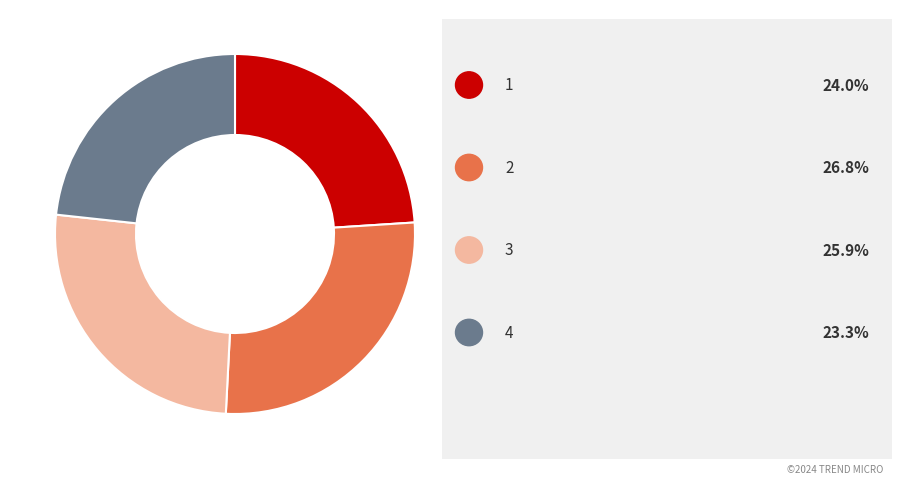

Count the number of slices in the pie.

4